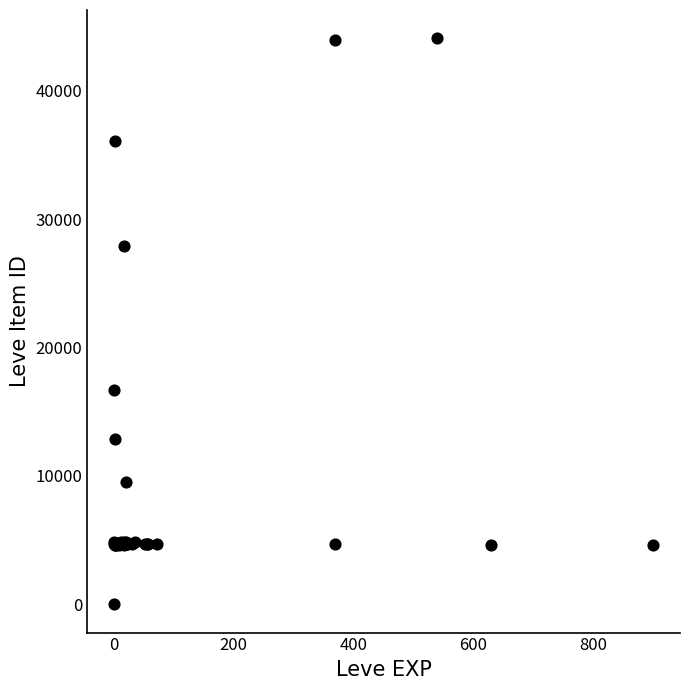

What Y value in the scatter plot is closest to 22050?

16734